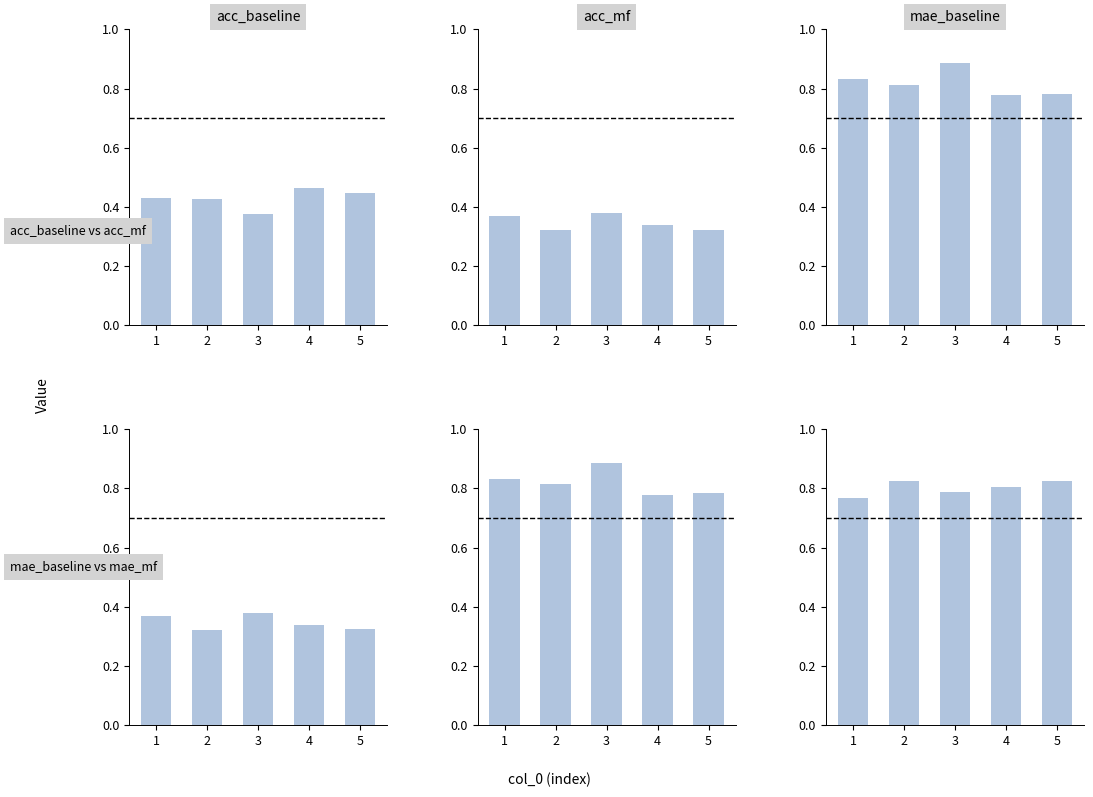

List the labels in order of acc_baseline value, smallest first.

3, 2, 1, 5, 4